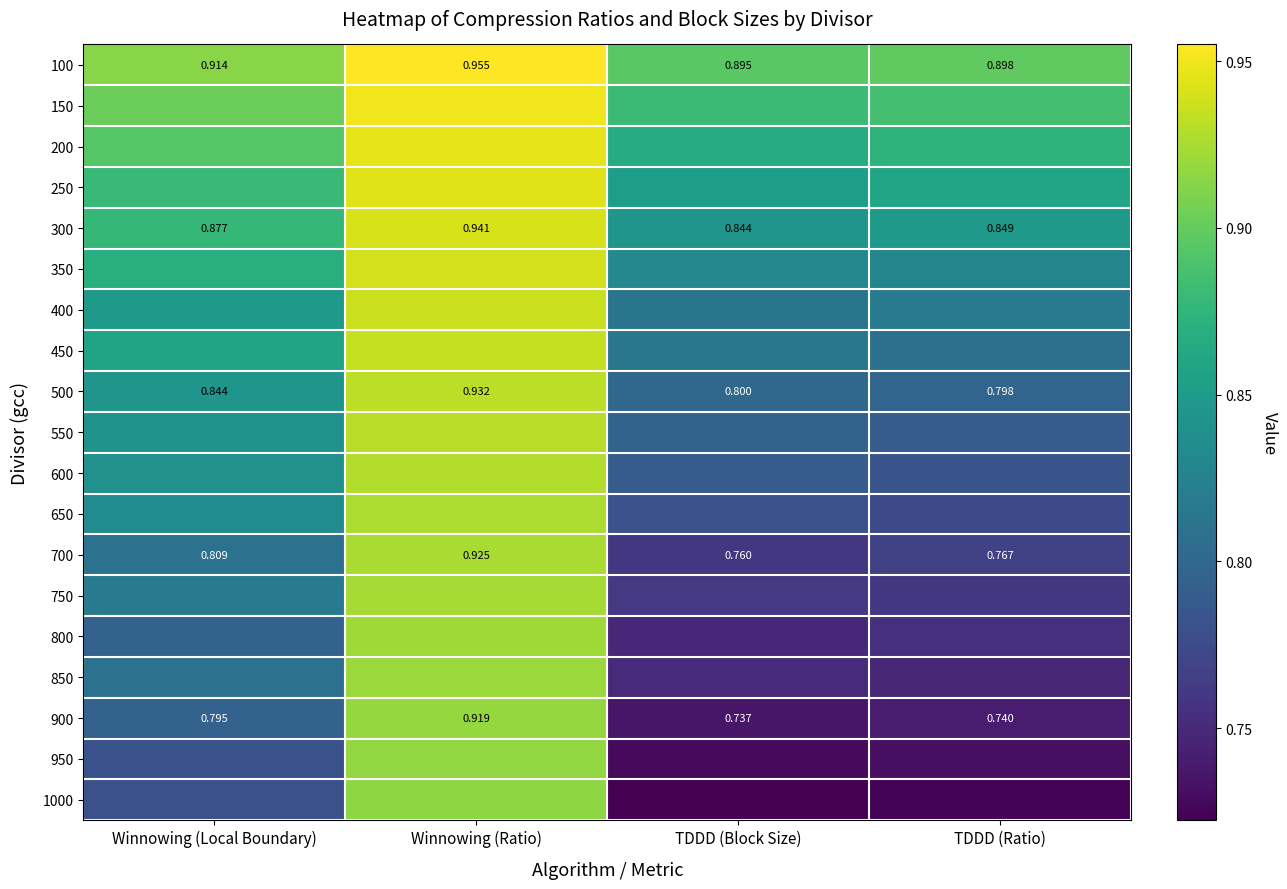

Count the 900 values in the range 0 to 1.

4